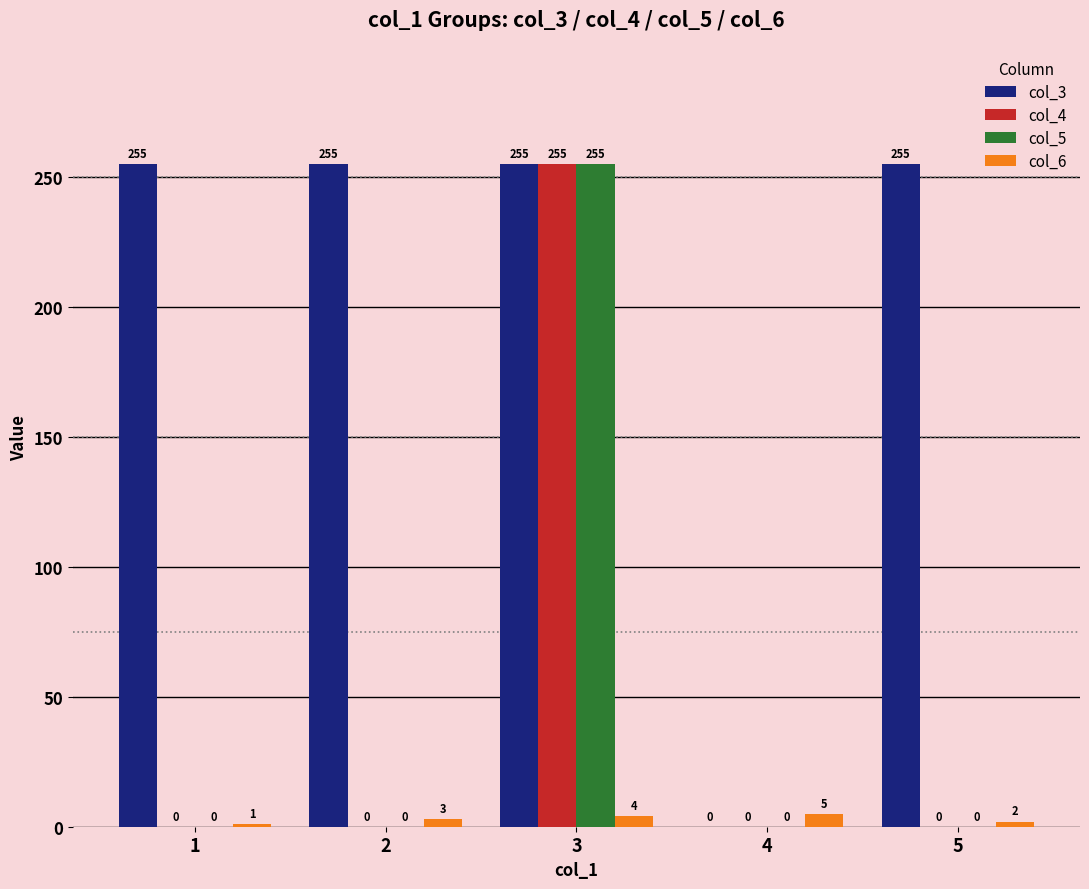

What is the sum of all col_4 values?

255